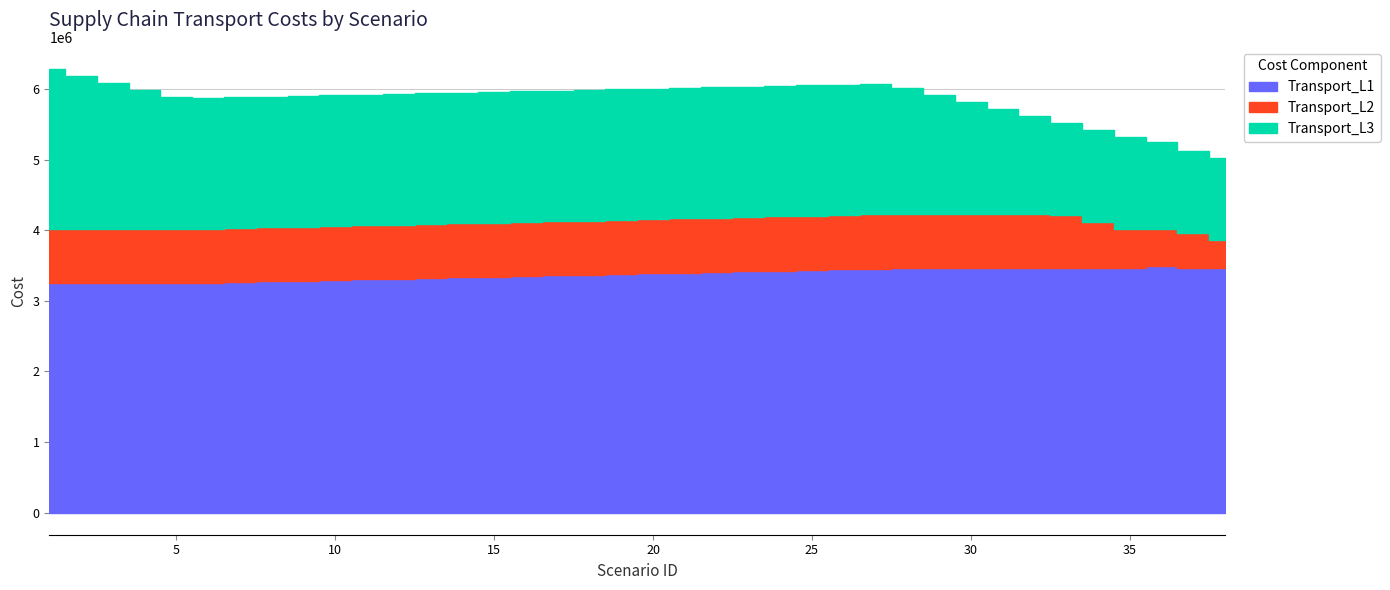

Does the chart display data point markers on the line(s)?

No